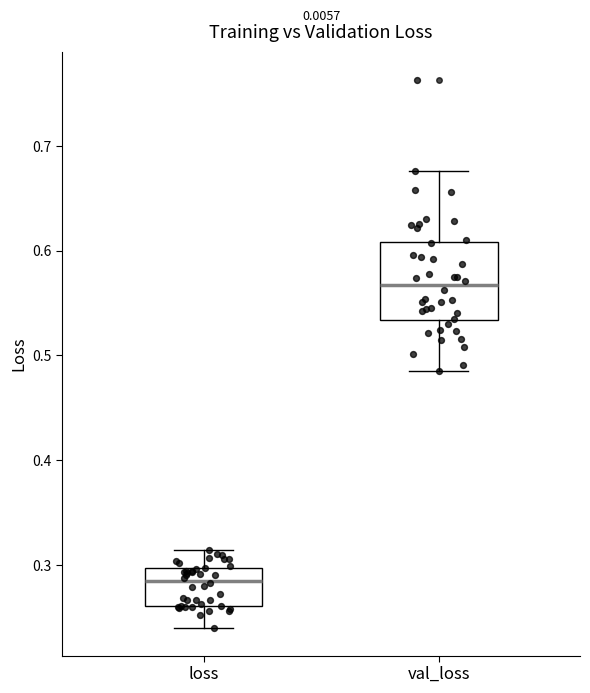

Where is the upper edge of the box for val_loss on the y-axis? The values are not printed on the chart, so give them approximately, as read against the axis.

0.61